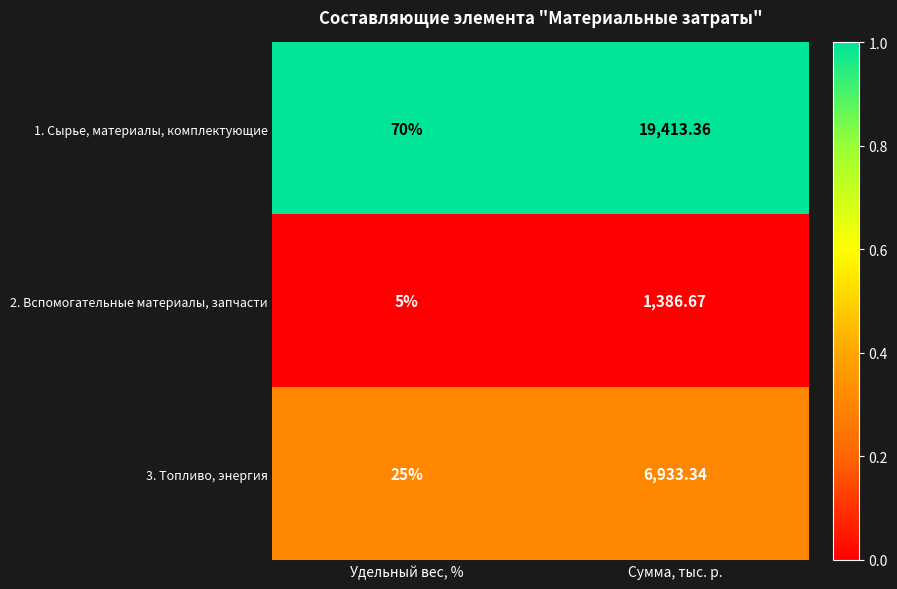

Where is 3. Топливо, энергия nearest to the value 3479?

Удельный вес, %